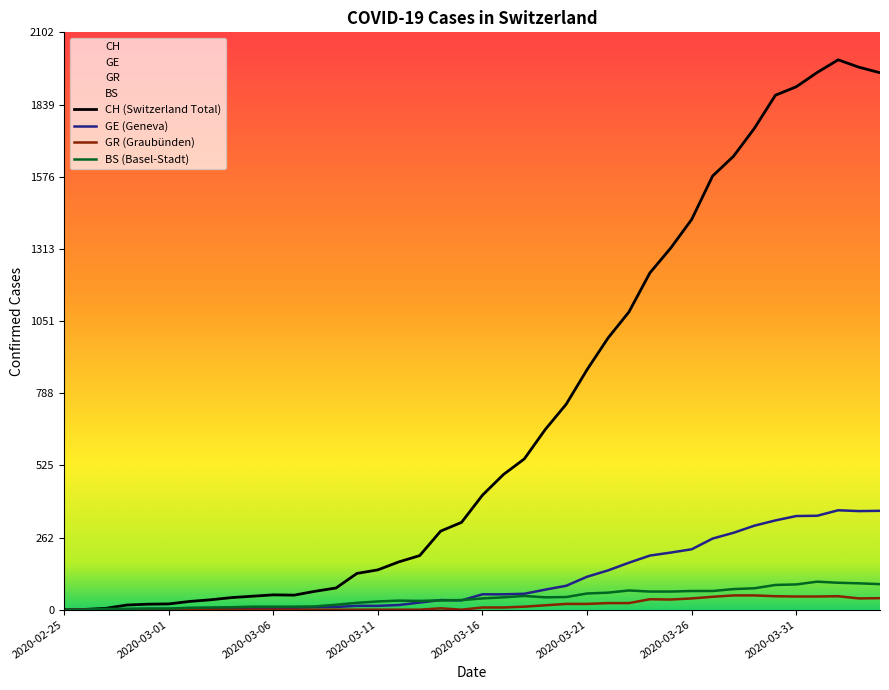

Which series has the largest total across all categories?

CH (Switzerland Total)